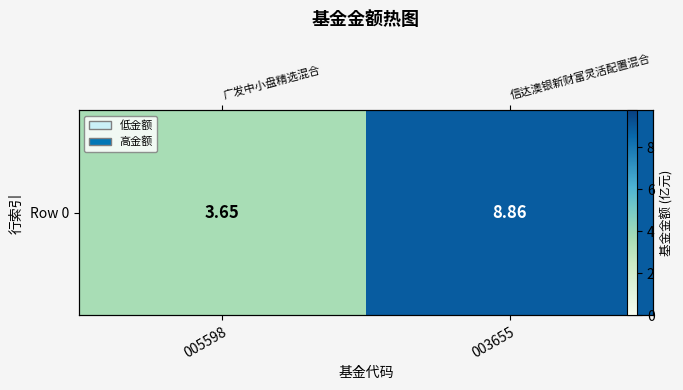

List the labels in order of value, largest first.

003655, 005598